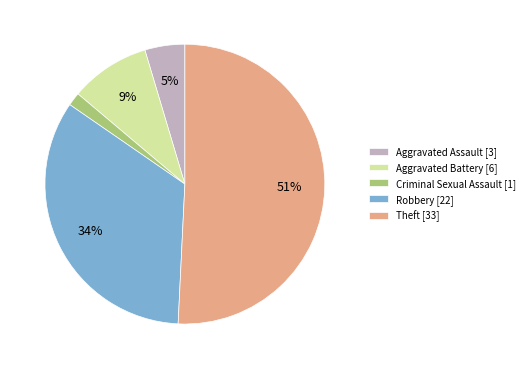

Rank the categories by value from lowest to highest.

Criminal Sexual Assault, Aggravated Assault, Aggravated Battery, Robbery, Theft